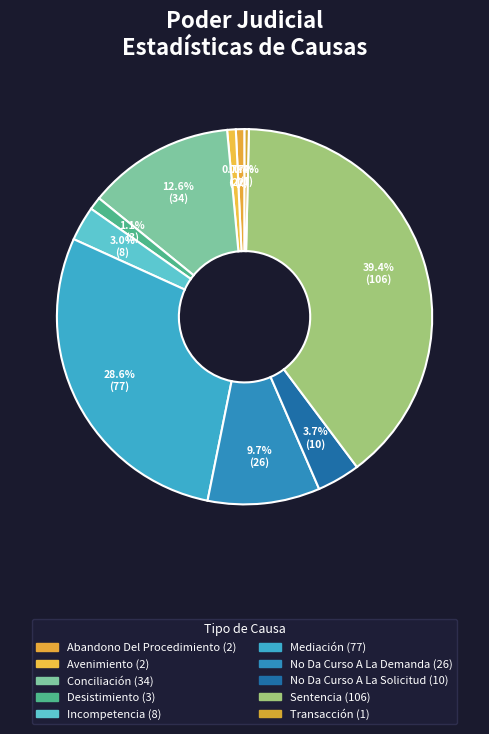

To the nearest percent, what portion does Conciliación represent?

13%